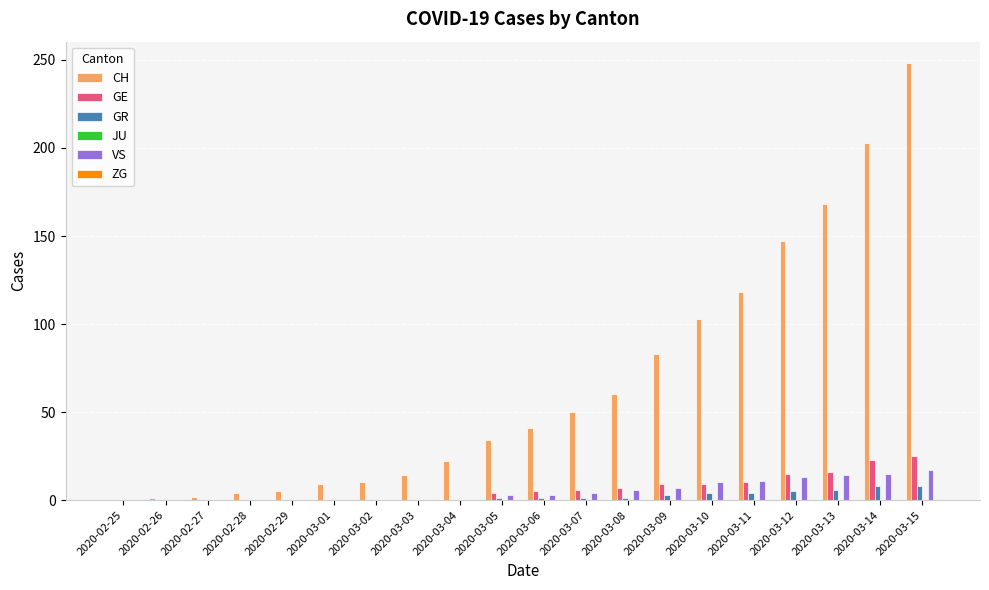

At which category is the sum across all series the highest?

2020-03-15